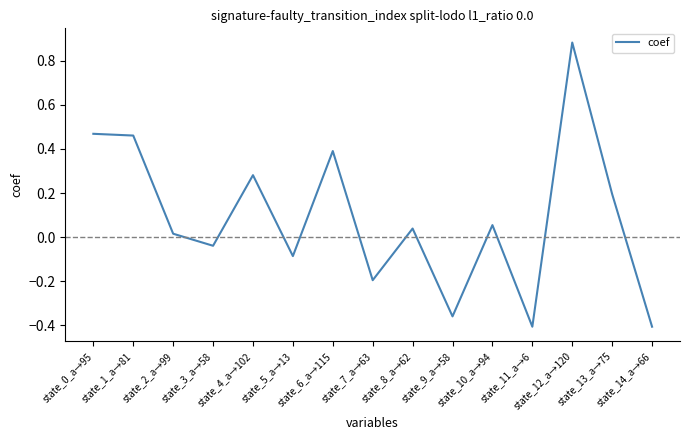

What is the difference between the maximum and minimum values?

1.3